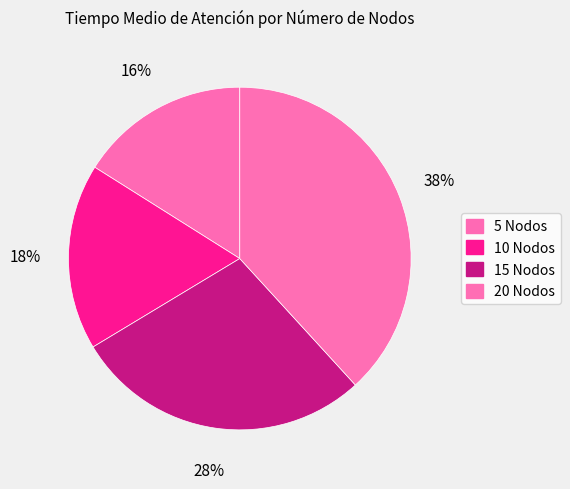

Is 10 Nodos the majority of the pie?

No